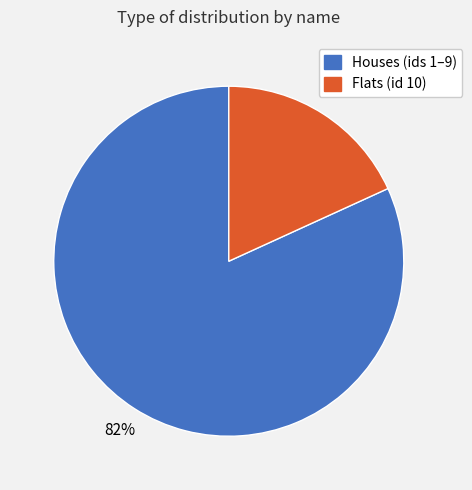

To the nearest percent, what is the average slice percentage?

50%